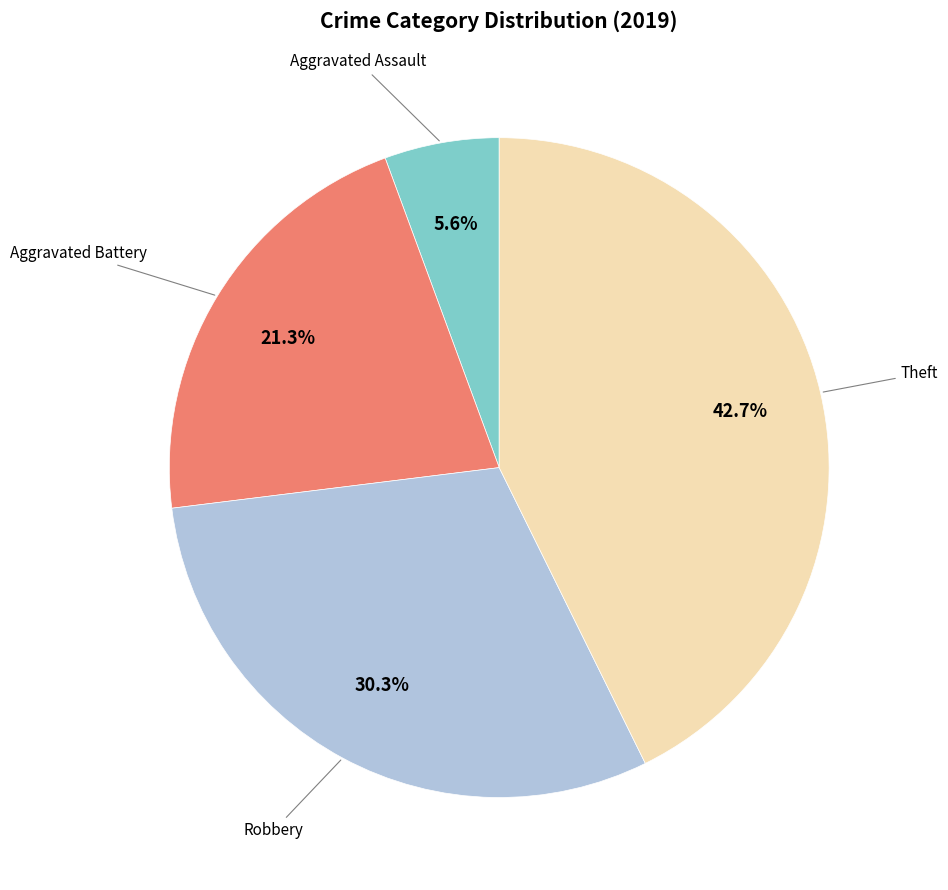

Does any single category account for the majority?

No